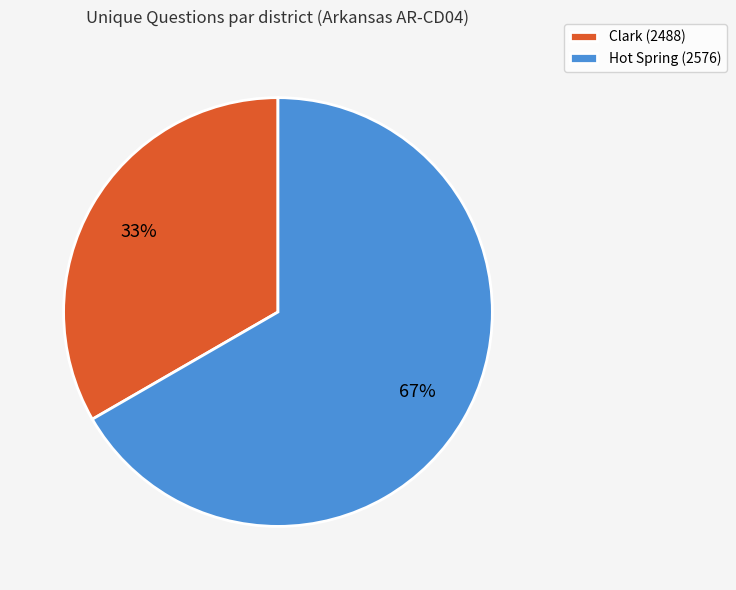

To the nearest percent, what percentage of the pie is Hot Spring (2576)?

67%